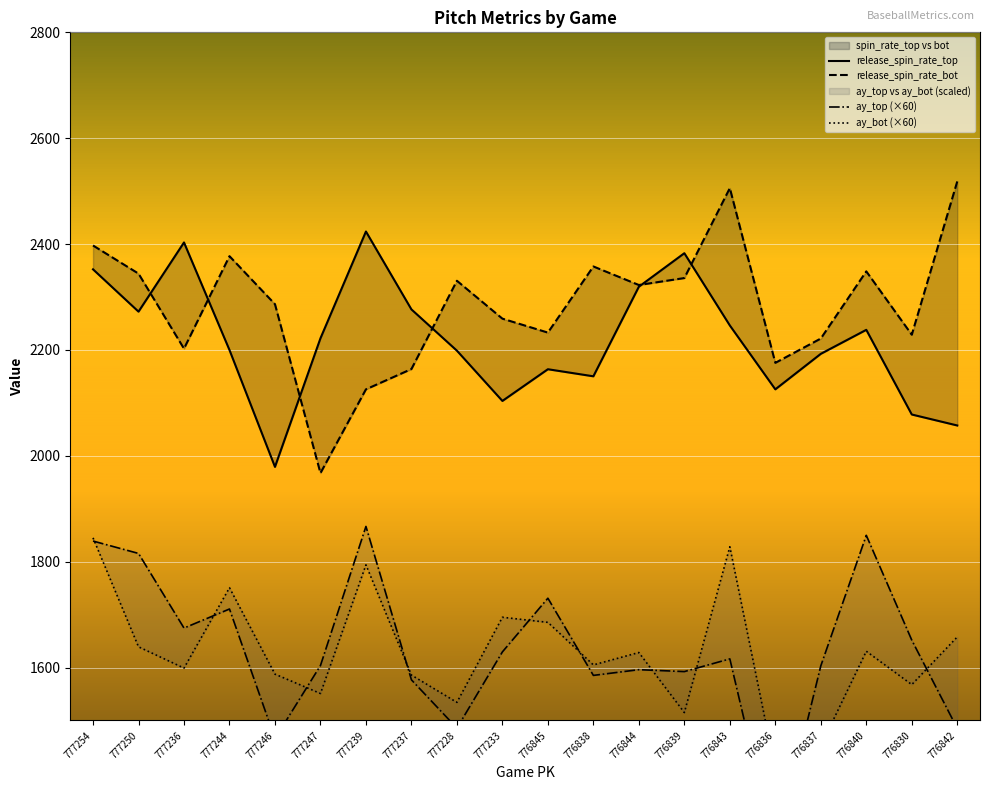

At how many categories does at least one series exceed 1844?

20